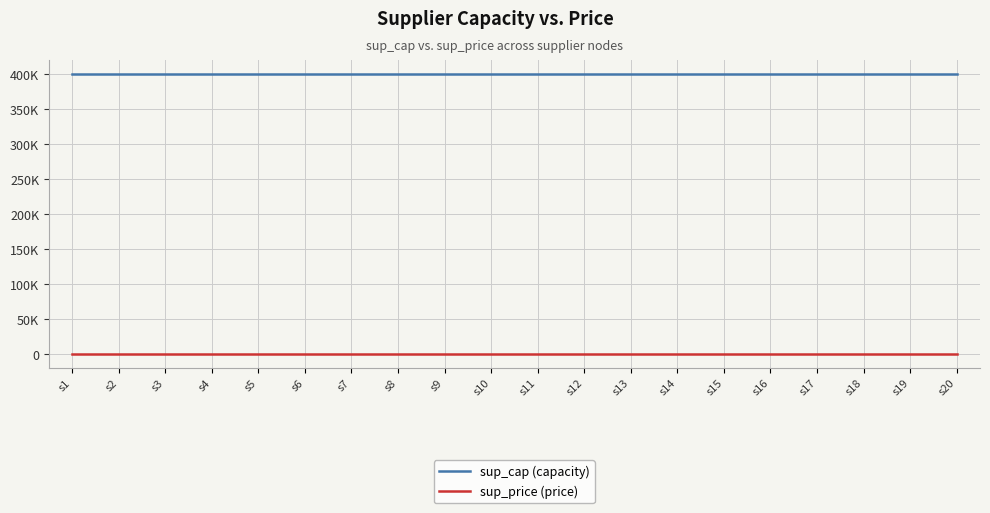

True or false: sup_price (price) and sup_cap (capacity) intersect in this chart.

False